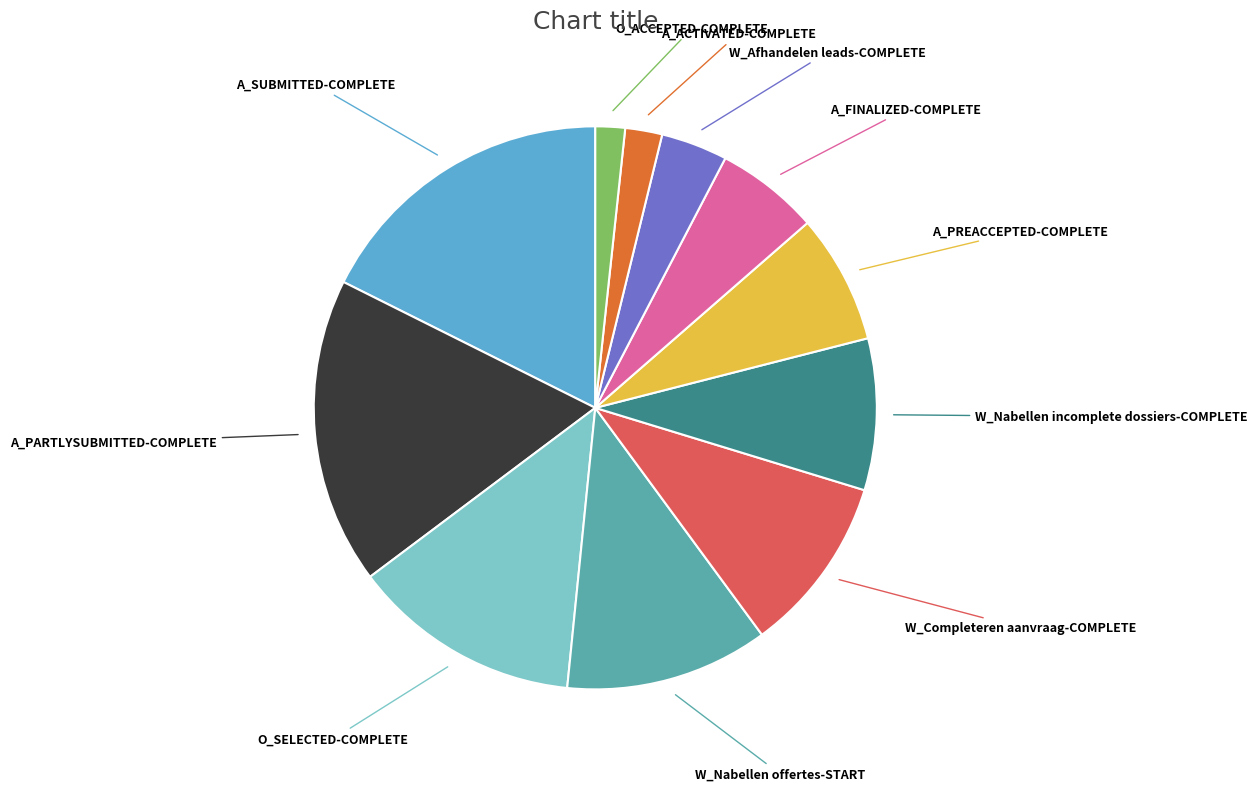

The W_Nabellen incomplete dossiers-COMPLETE slice represents 24% of the pie. True or false?

False